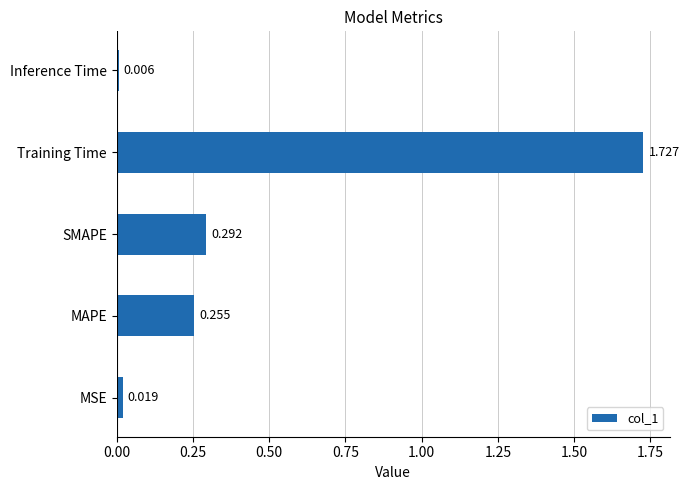

At which category does the chart reach its peak across all series?

Training Time